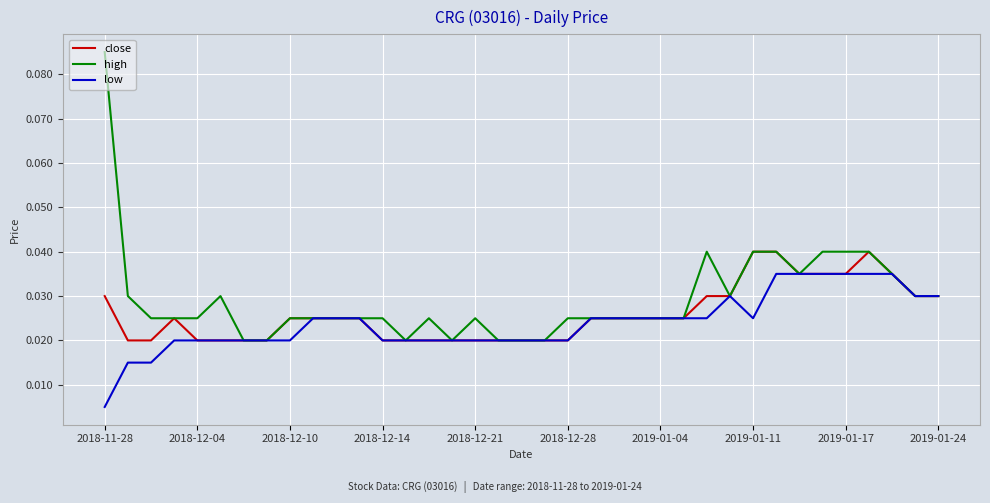

List the series in order of their peak value, lowest first.

low, close, high